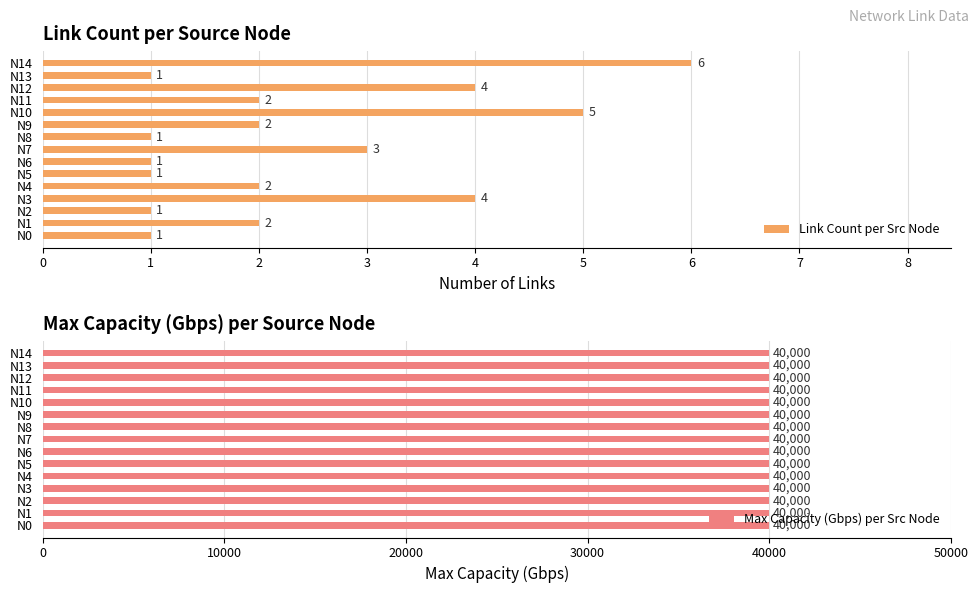

How many bars are there in total?

30